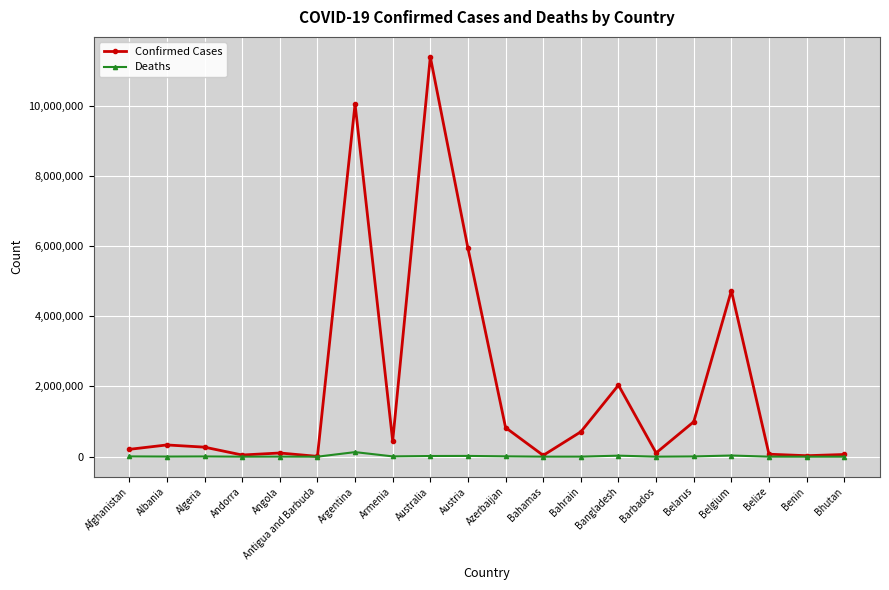

What is the greatest value displayed?

11385534